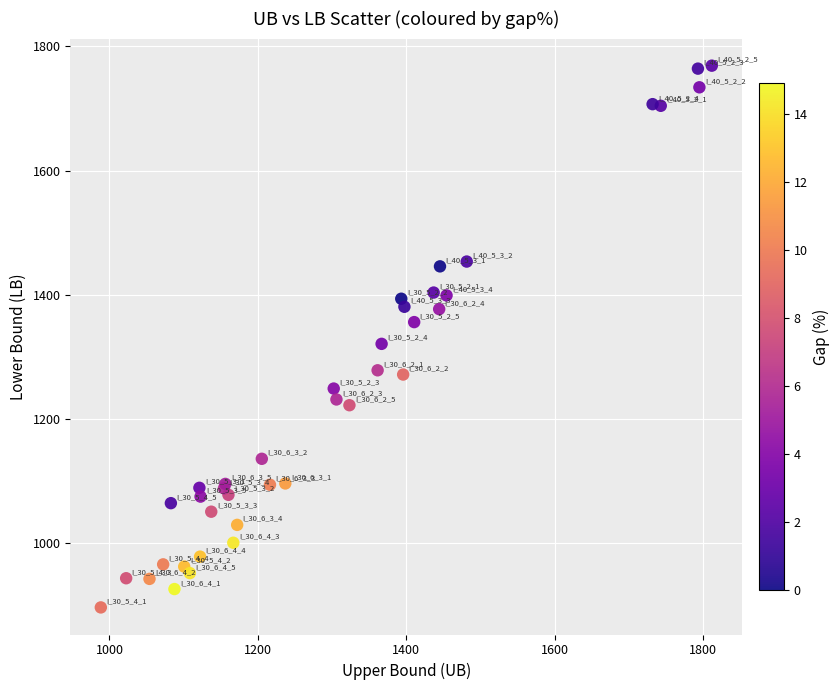

What Y value in the scatter plot is closest to 1332?

1320.7